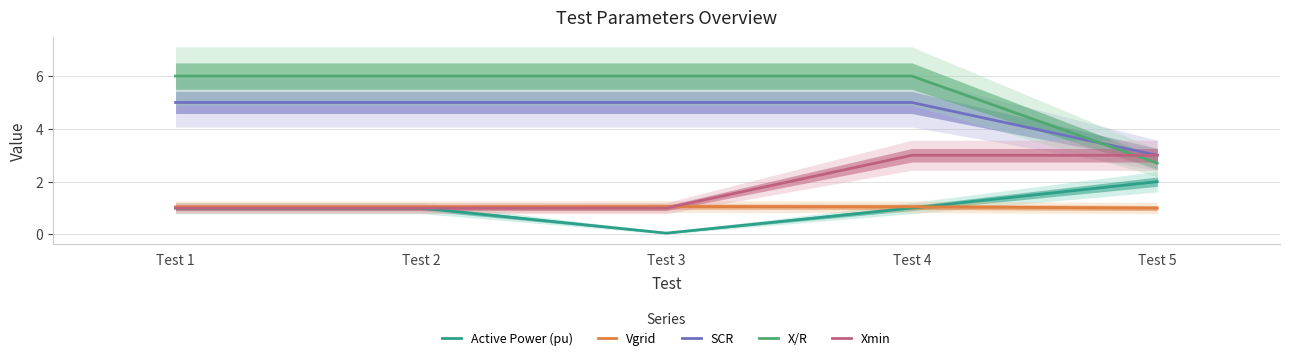

Is the value of Vgrid at Test 5 greater than the value of SCR at Test 4?

No